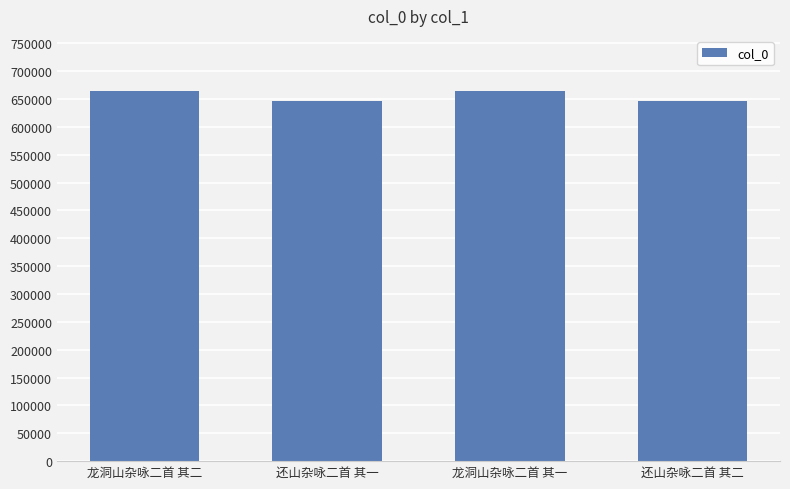

What is the difference between the values at 龙洞山杂咏二首 其一 and 还山杂咏二首 其一?

17228